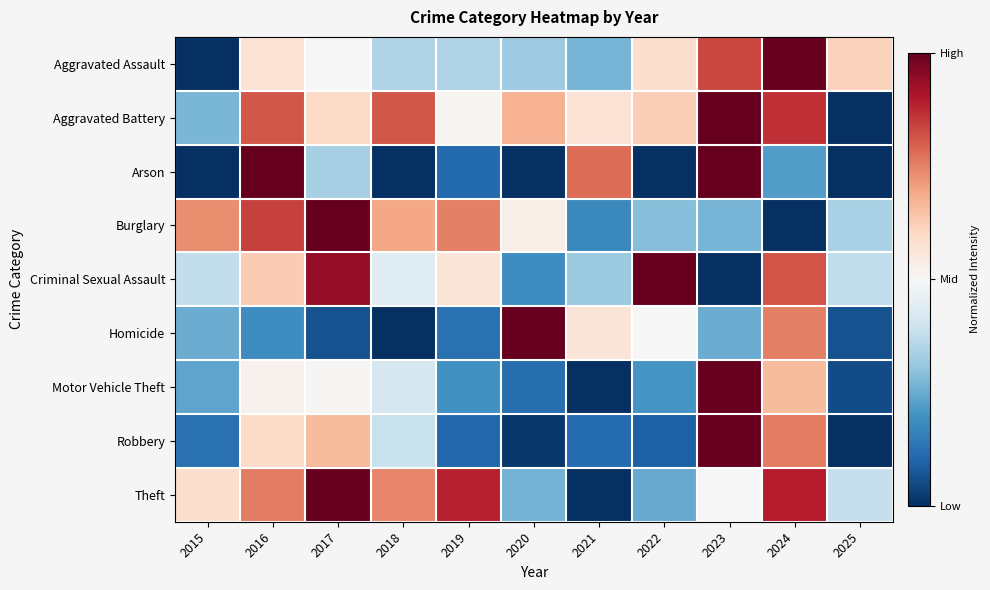

Rank the series at 2021 from lowest to highest value.

Motor Vehicle Theft, Theft, Robbery, Burglary, Aggravated Assault, Criminal Sexual Assault, Homicide, Aggravated Battery, Arson